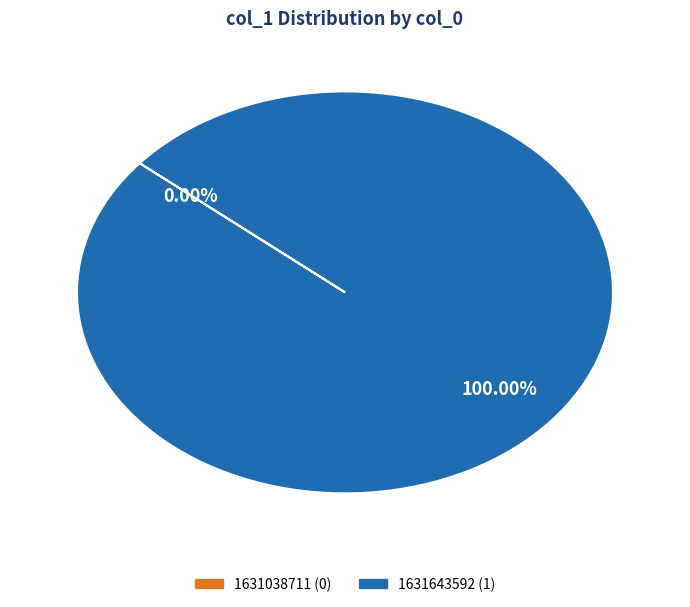

What is the change in value from 1631038711 to 1631643592?

+1